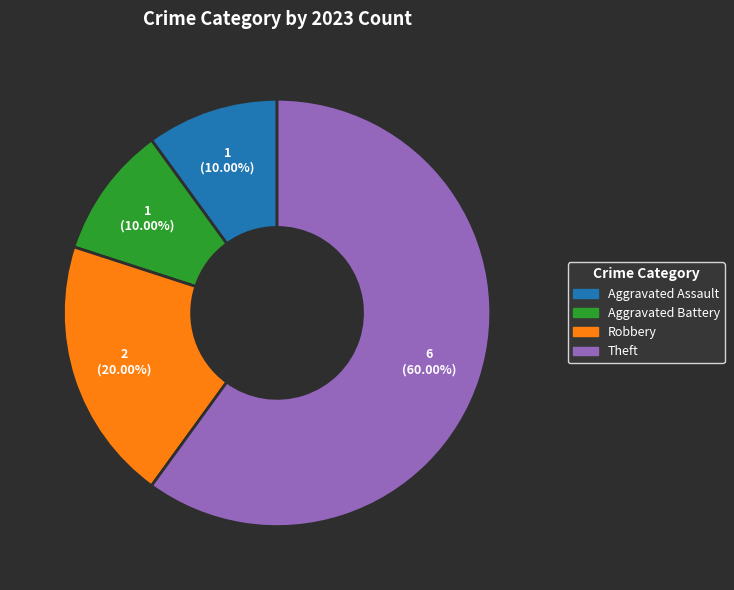

Do Robbery and Aggravated Assault together represent more than half of the pie?

No